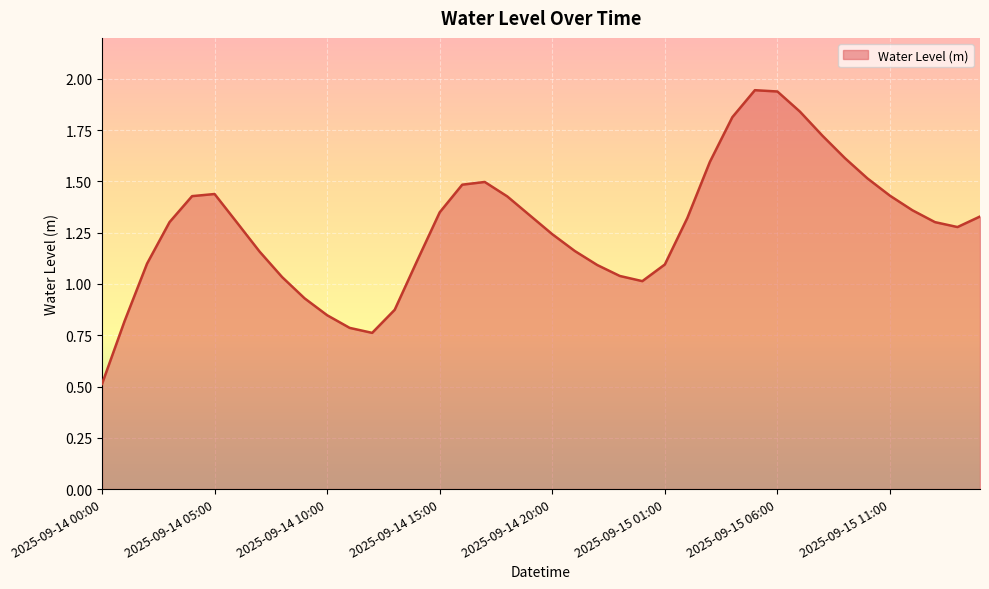

What is the smallest value displayed?

0.5